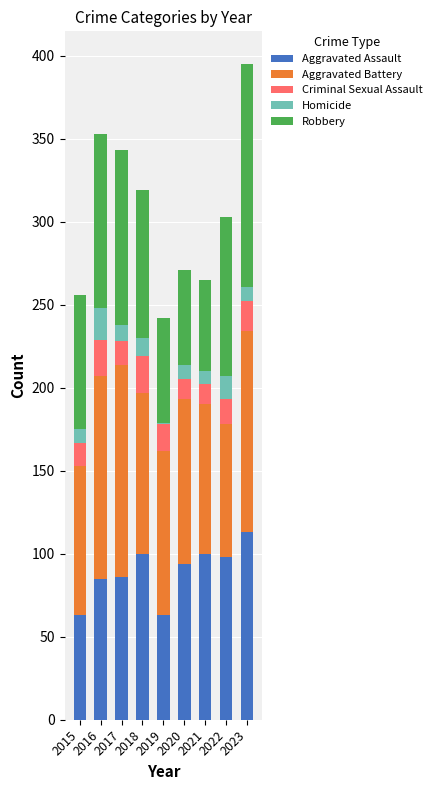

Read the Aggravated Assault value at 2022, to the nearest 10.

100